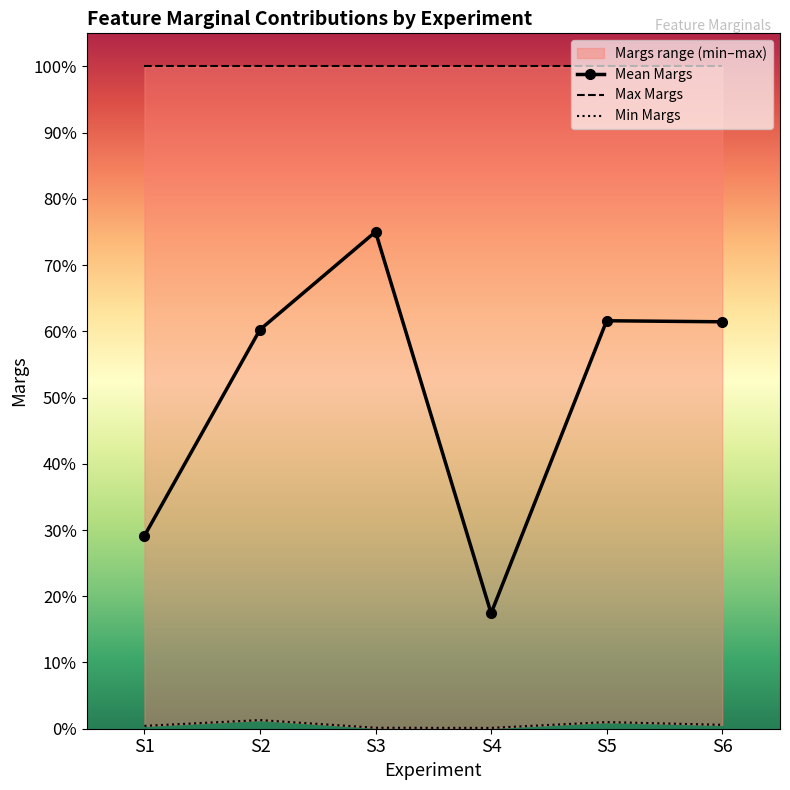

Reading right to left, extract all data points from this chart.

Mean Margs: 0.6	0.6	0.2	0.8	0.6	0.3
Max Margs: 1.0	1.0	1.0	1.0	1.0	1.0
Min Margs: 0.0	0.0	0.0	0.0	0.0	0.0